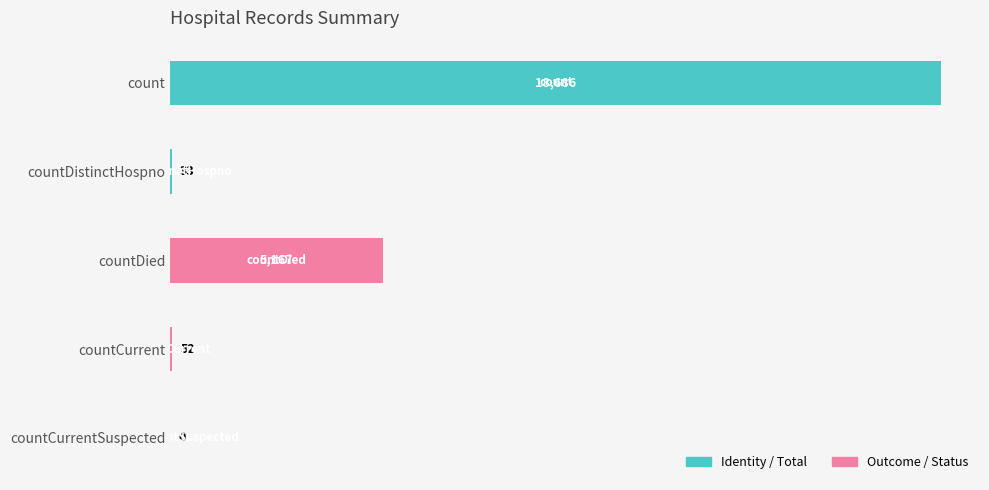

What is the sum of the values at countCurrent and count?

18738